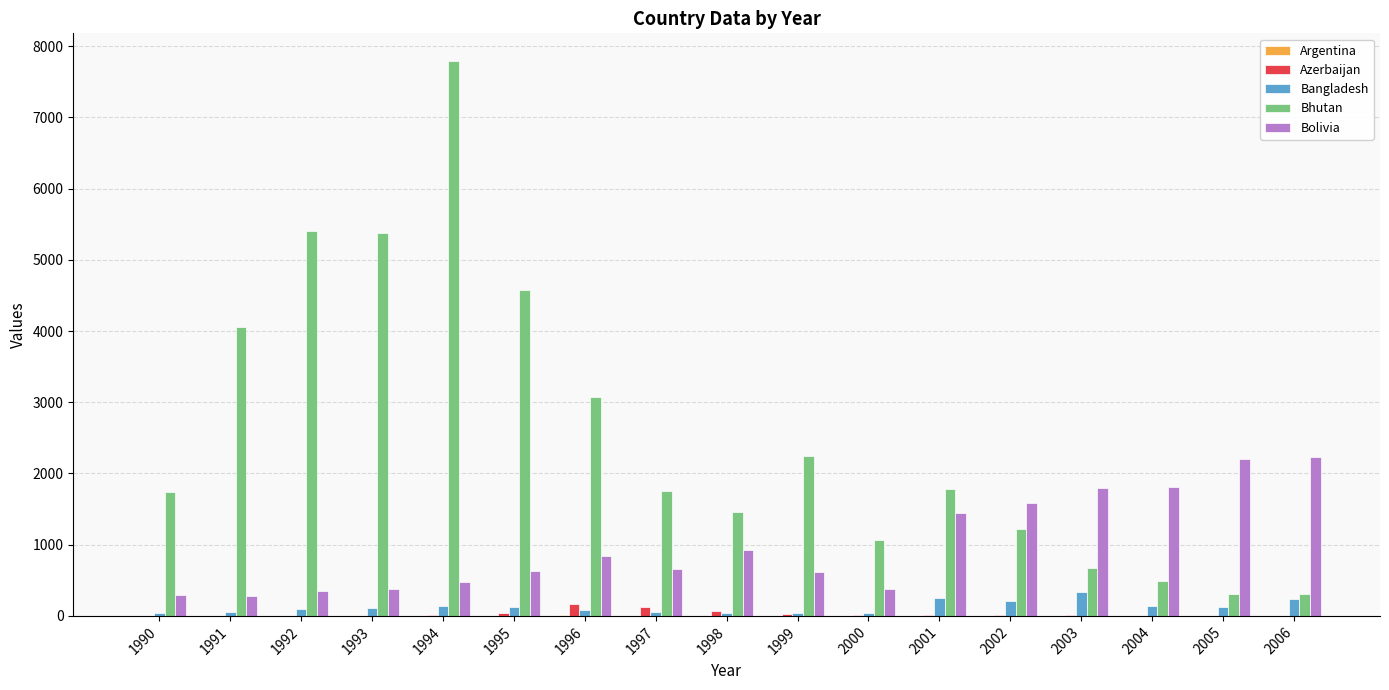

Is it true that Bangladesh equals 212.0 at 2002?

True